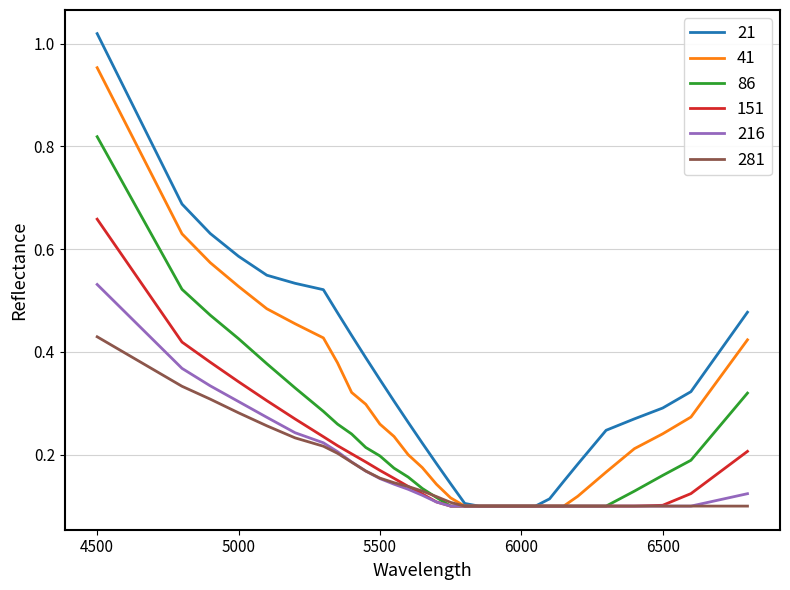

Rank the series by their maximum value, from highest to lowest.

21, 41, 86, 151, 216, 281